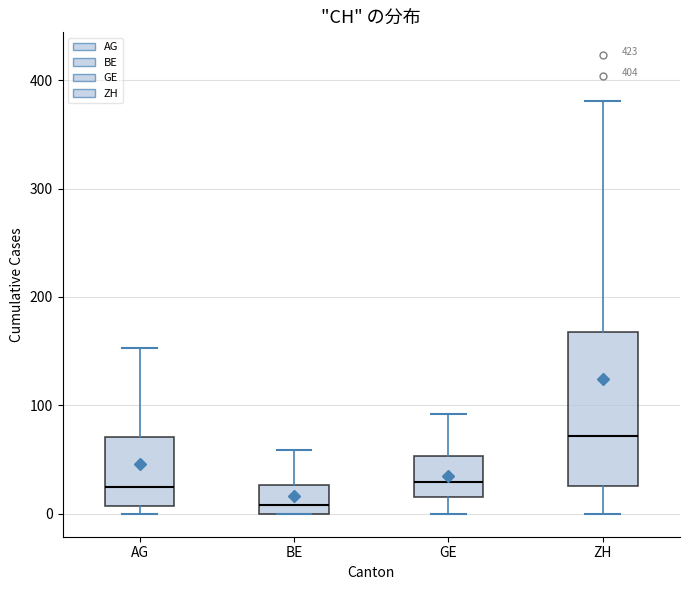

Which box has the highest median line?

ZH